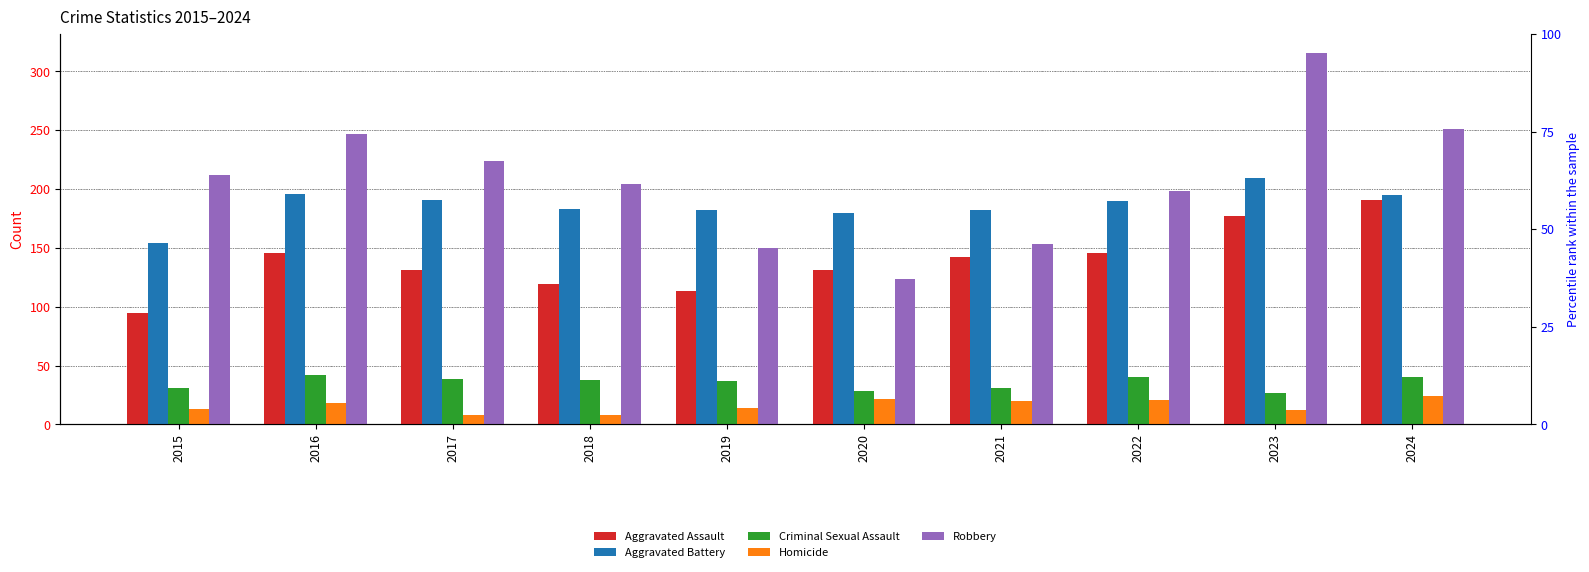

What is the sum of the Criminal Sexual Assault values at 2017 and 2015?

70